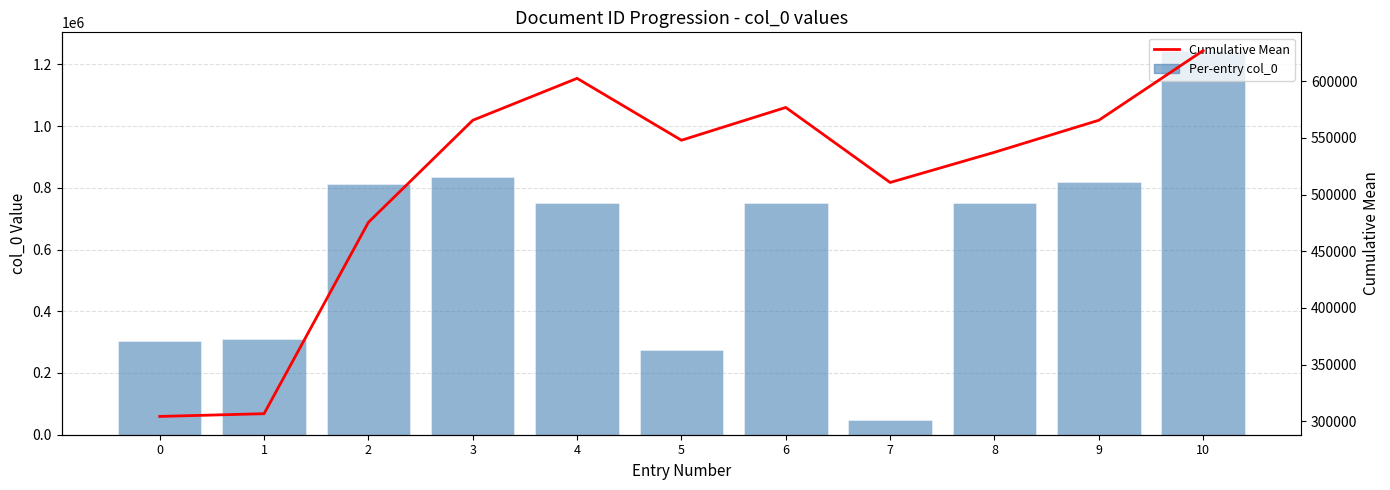

Which series changed the most between 4 and 6?

Cumulative Mean